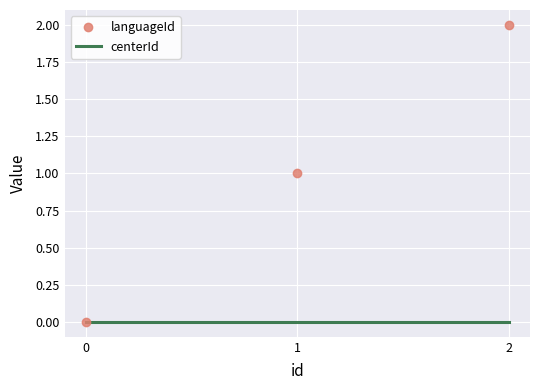

Between 0 and 2, which series saw the biggest shift?

languageId